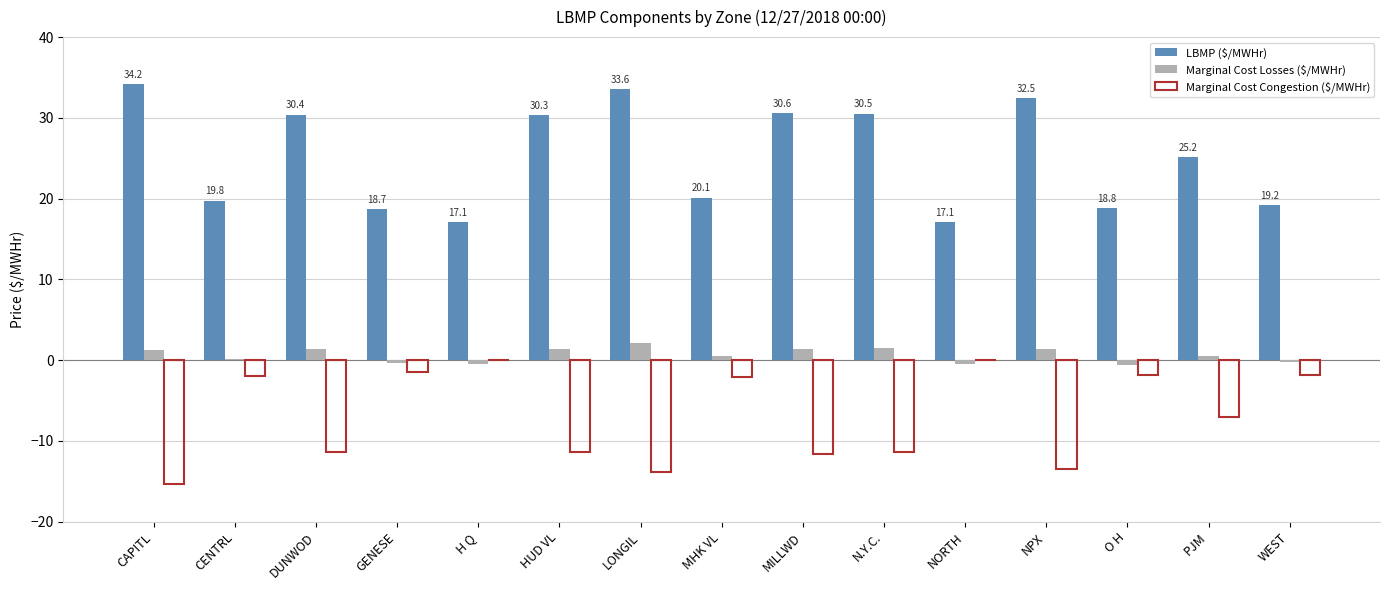

Is the value of LBMP ($/MWHr) at DUNWOD greater than the value of Marginal Cost Losses ($/MWHr) at O H?

Yes